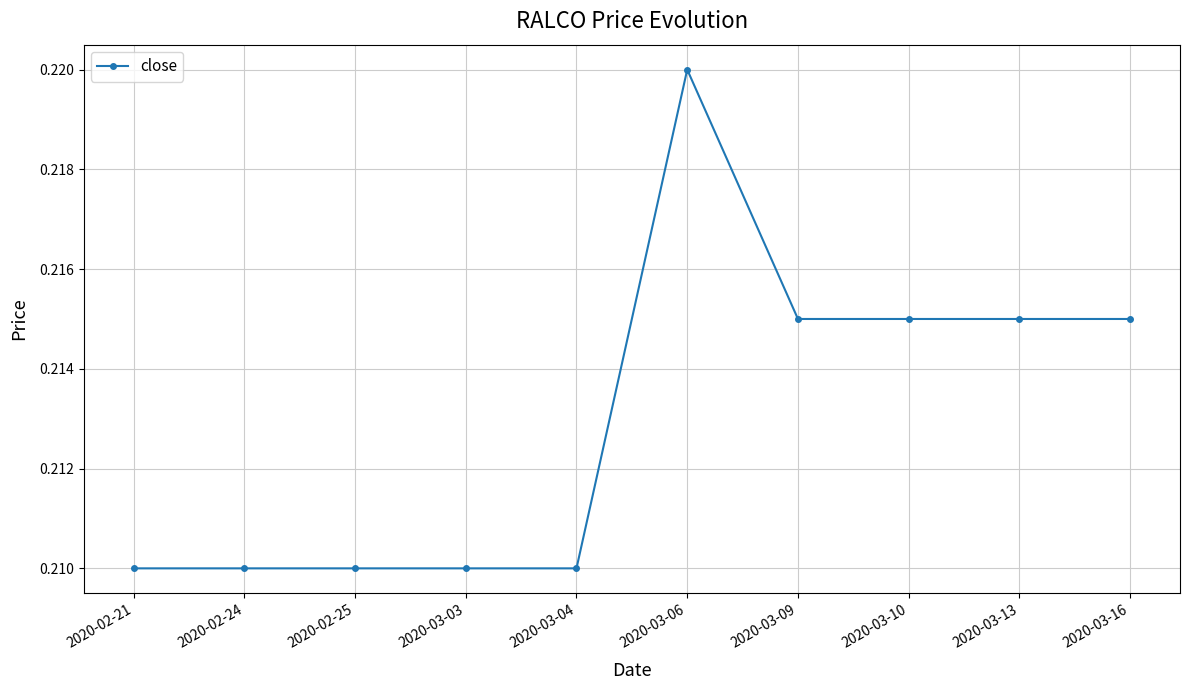

Does the chart display data point markers on the line(s)?

Yes